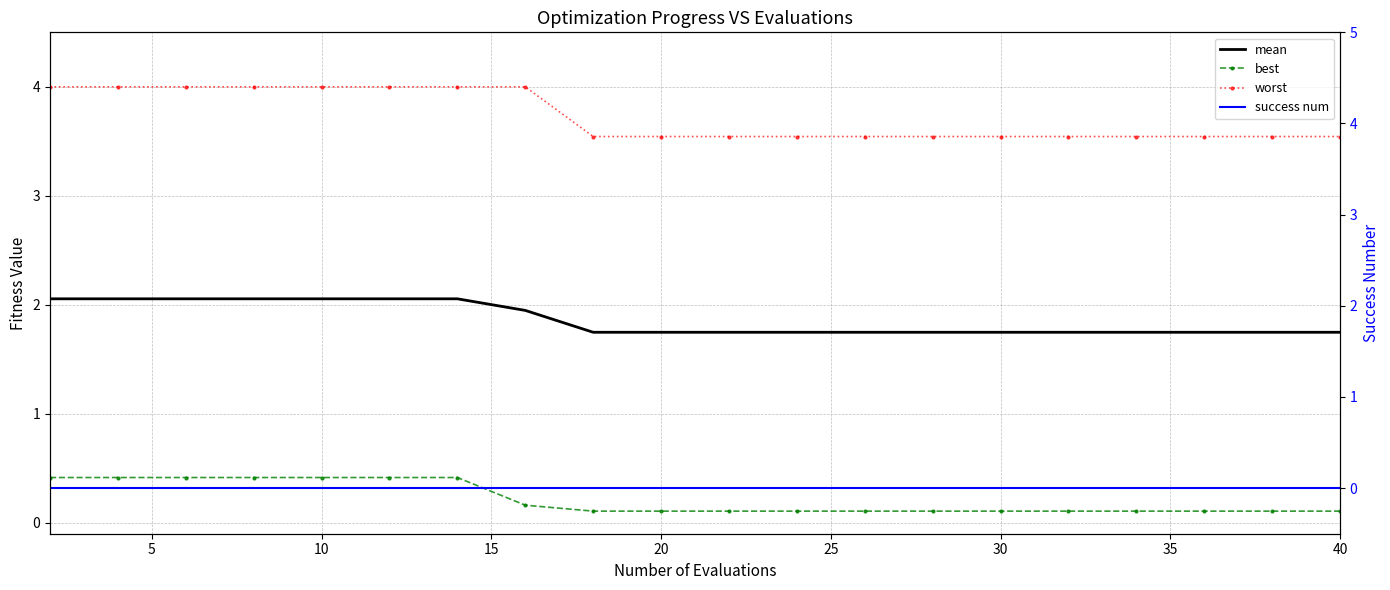

Which series has the largest range (max minus min)?

worst